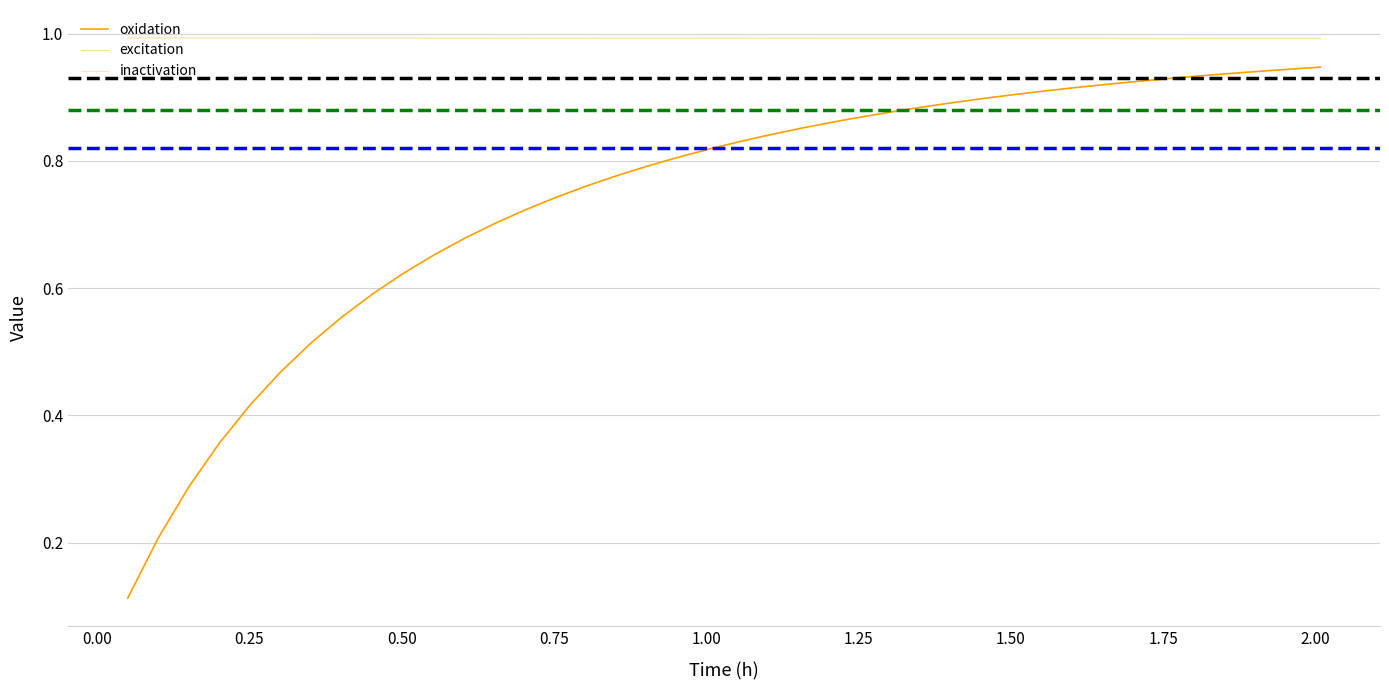

Does the chart have visible grid lines?

Yes